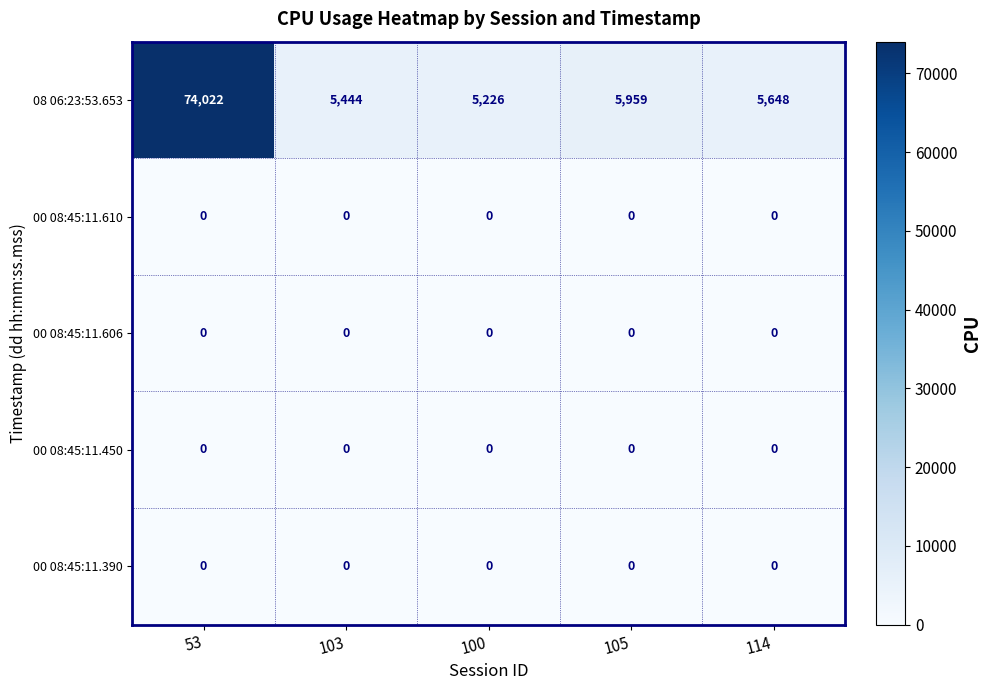

What is the greatest value displayed?

74022